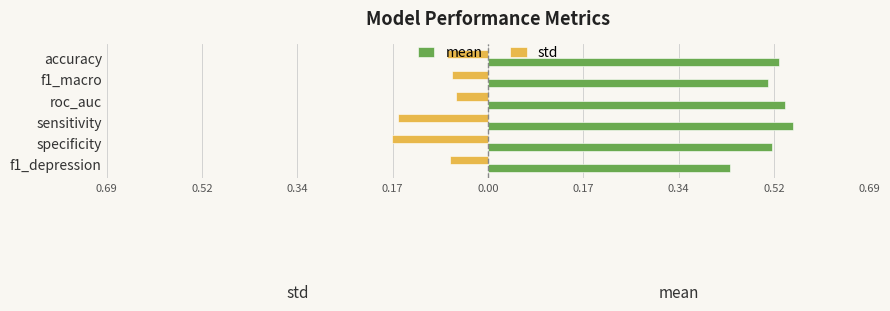

What are all the series names shown in the legend?

mean, std